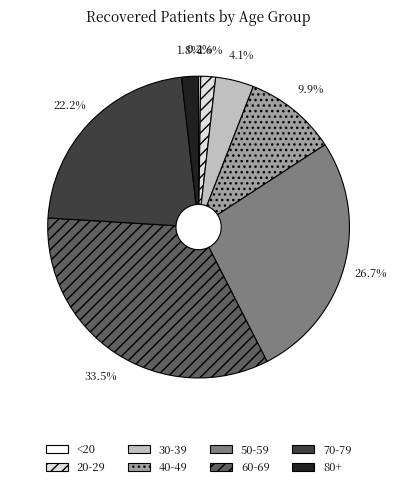

How much of the chart is everything except 70-79?

77.8%